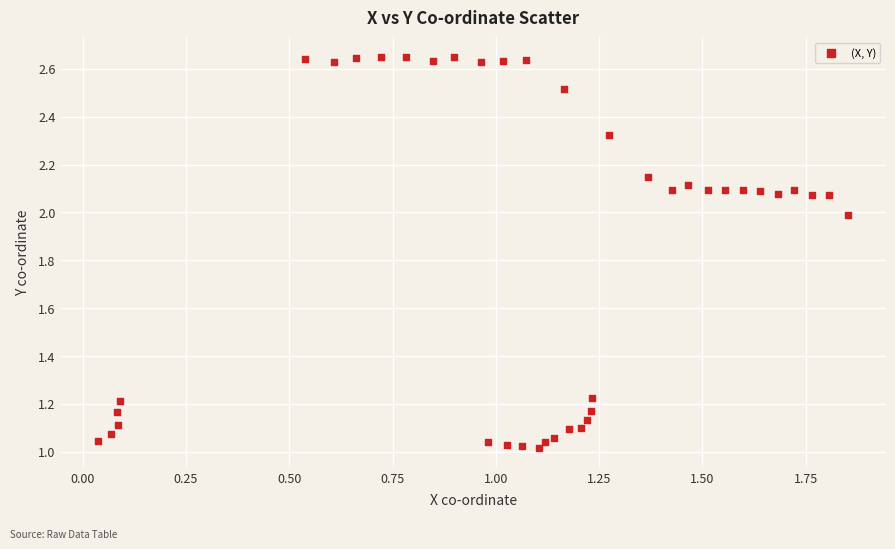

What is the range of Y values (max minus min)?

1.6